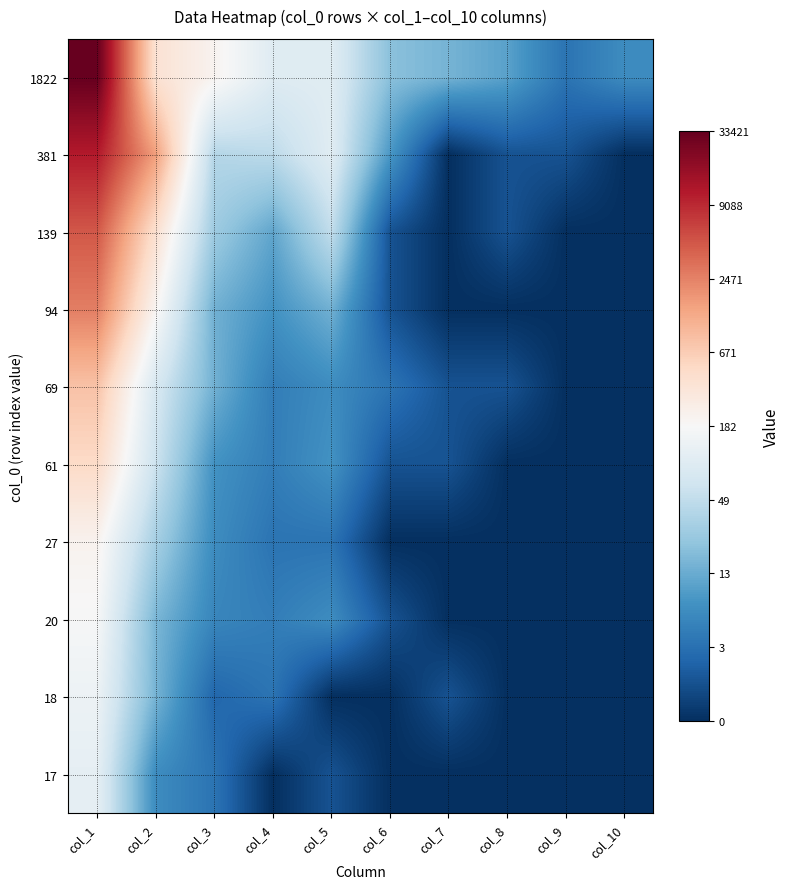

Reading left to right, list all the values displayed in this chart.

1822: col_1=10.4	col_2=6.0	col_3=5.4	col_4=4.6	col_5=4.6	col_6=3.0	col_7=2.8	col_8=2.4	col_9=1.4	col_10=1.9
381: col_1=9.3	col_2=7.4	col_3=3.7	col_4=3.9	col_5=4.6	col_6=2.2	col_7=0.0	col_8=0.7	col_9=0.7	col_10=0.0
139: col_1=8.4	col_2=6.1	col_3=3.3	col_4=2.5	col_5=3.9	col_6=0.7	col_7=0.0	col_8=0.7	col_9=0.0	col_10=0.0
94: col_1=7.9	col_2=5.3	col_3=2.7	col_4=2.1	col_5=2.7	col_6=0.7	col_7=0.0	col_8=0.0	col_9=0.0	col_10=0.0
69: col_1=6.7	col_2=4.4	col_3=2.7	col_4=1.6	col_5=1.9	col_6=1.4	col_7=0.7	col_8=0.7	col_9=0.0	col_10=0.0
61: col_1=6.2	col_2=4.1	col_3=2.1	col_4=1.6	col_5=2.1	col_6=0.7	col_7=0.7	col_8=0.0	col_9=0.0	col_10=0.0
27: col_1=5.4	col_2=3.5	col_3=1.9	col_4=1.4	col_5=1.4	col_6=0.0	col_7=0.0	col_8=0.0	col_9=0.0	col_10=0.0
20: col_1=5.2	col_2=2.8	col_3=1.8	col_4=1.6	col_5=1.9	col_6=0.7	col_7=0.0	col_8=0.0	col_9=0.0	col_10=0.0
18: col_1=4.9	col_2=2.8	col_3=1.1	col_4=1.4	col_5=0.0	col_6=0.0	col_7=0.7	col_8=0.0	col_9=0.0	col_10=0.0
17: col_1=4.7	col_2=1.9	col_3=1.4	col_4=0.0	col_5=0.7	col_6=0.0	col_7=0.0	col_8=0.0	col_9=0.0	col_10=0.0